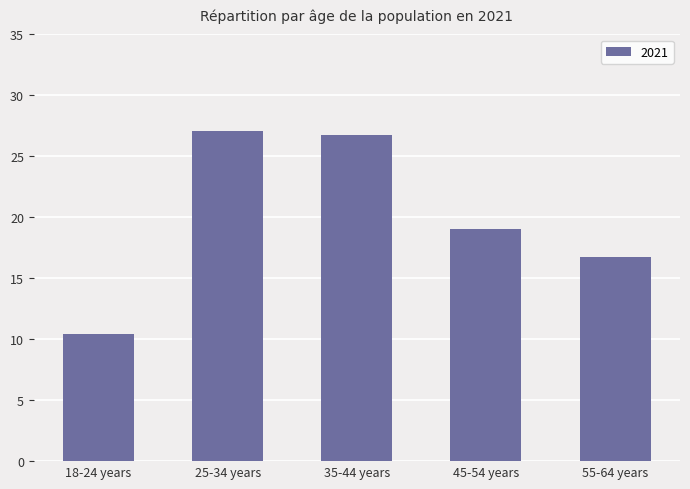

What is the difference between the maximum and second lowest values?

10.3